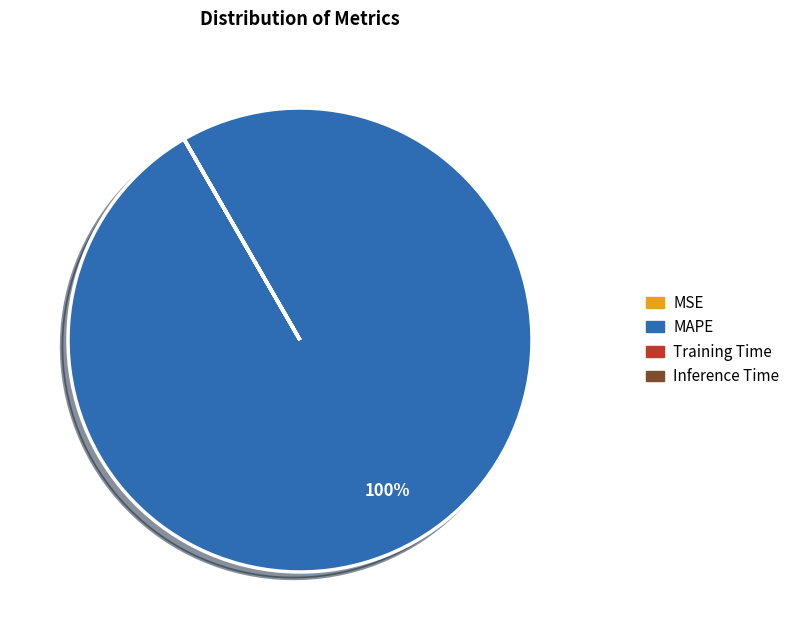

Is there any slice that represents more than half of the pie?

Yes